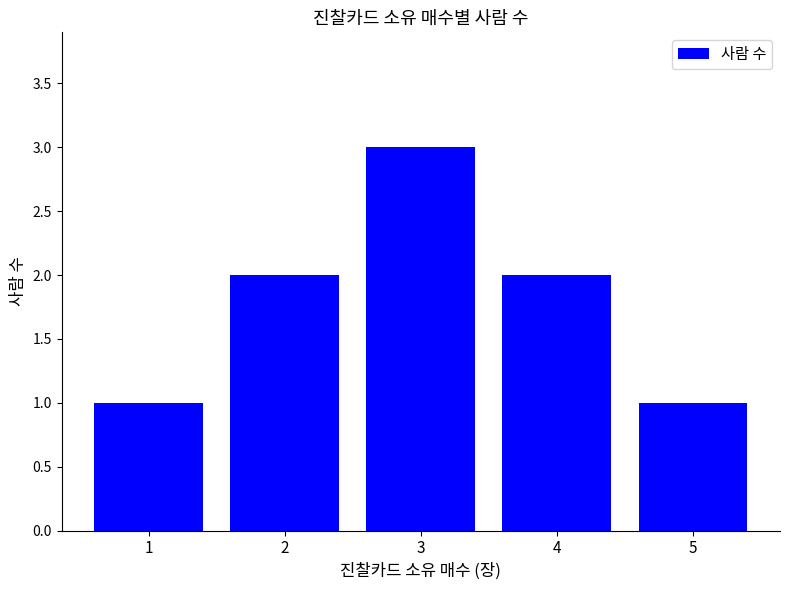

What is the difference between the second highest and minimum values?

1